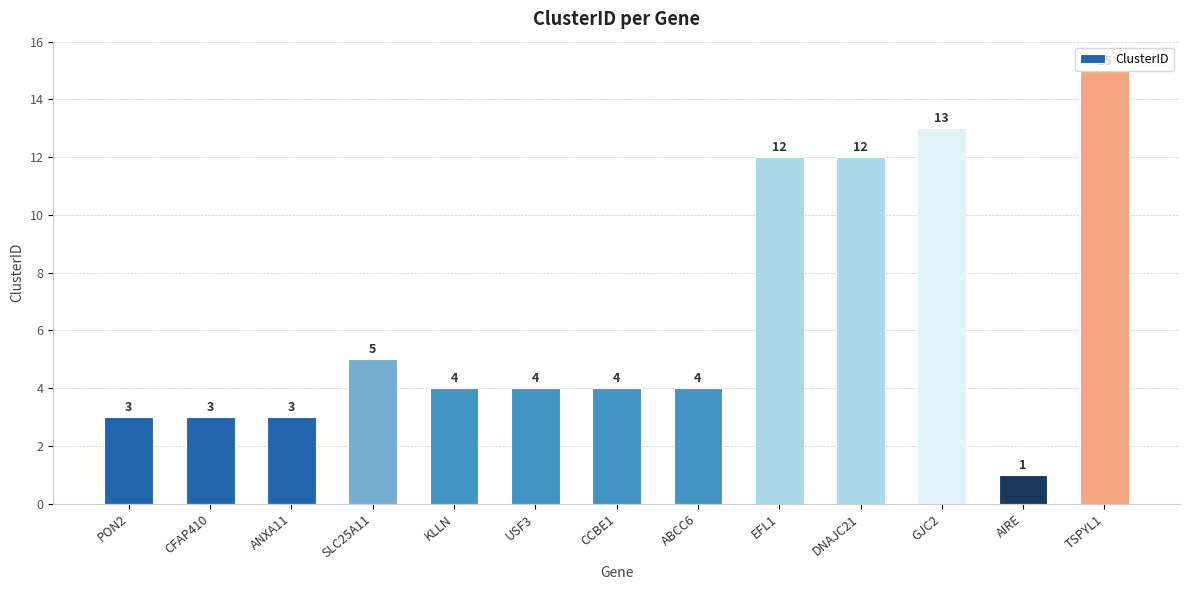

What is the value of the 3rd bar from the left?

3